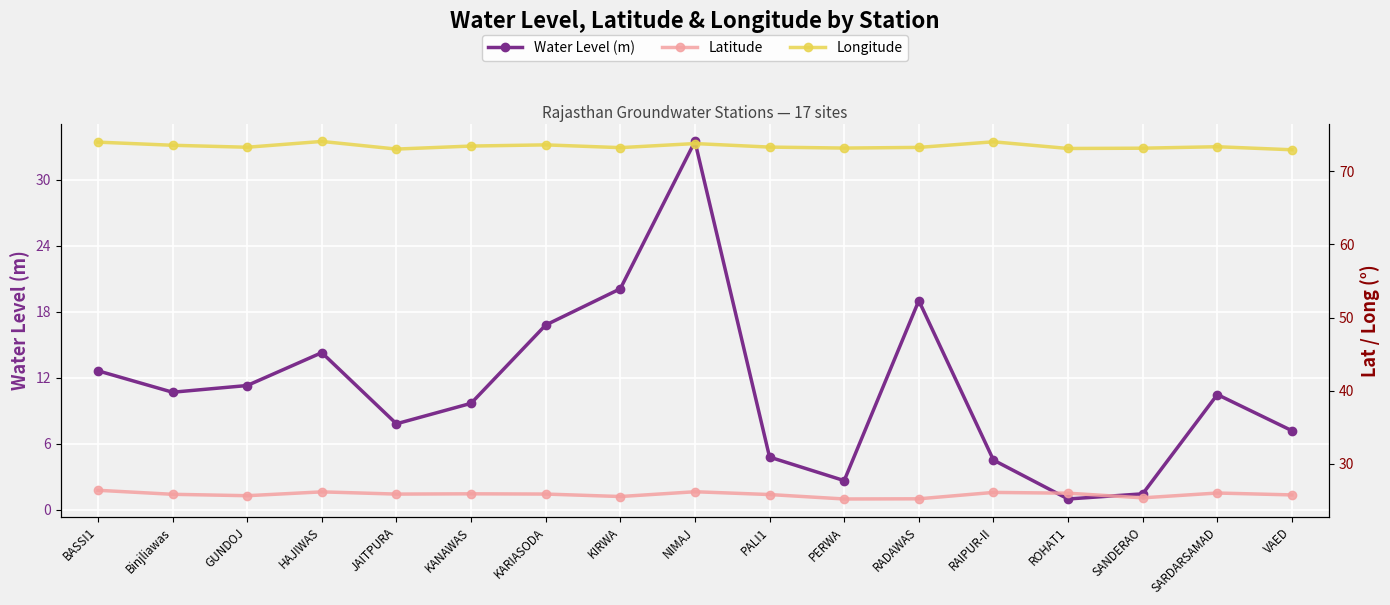

What are all the series names shown in the legend?

Water Level (m), Latitude, Longitude